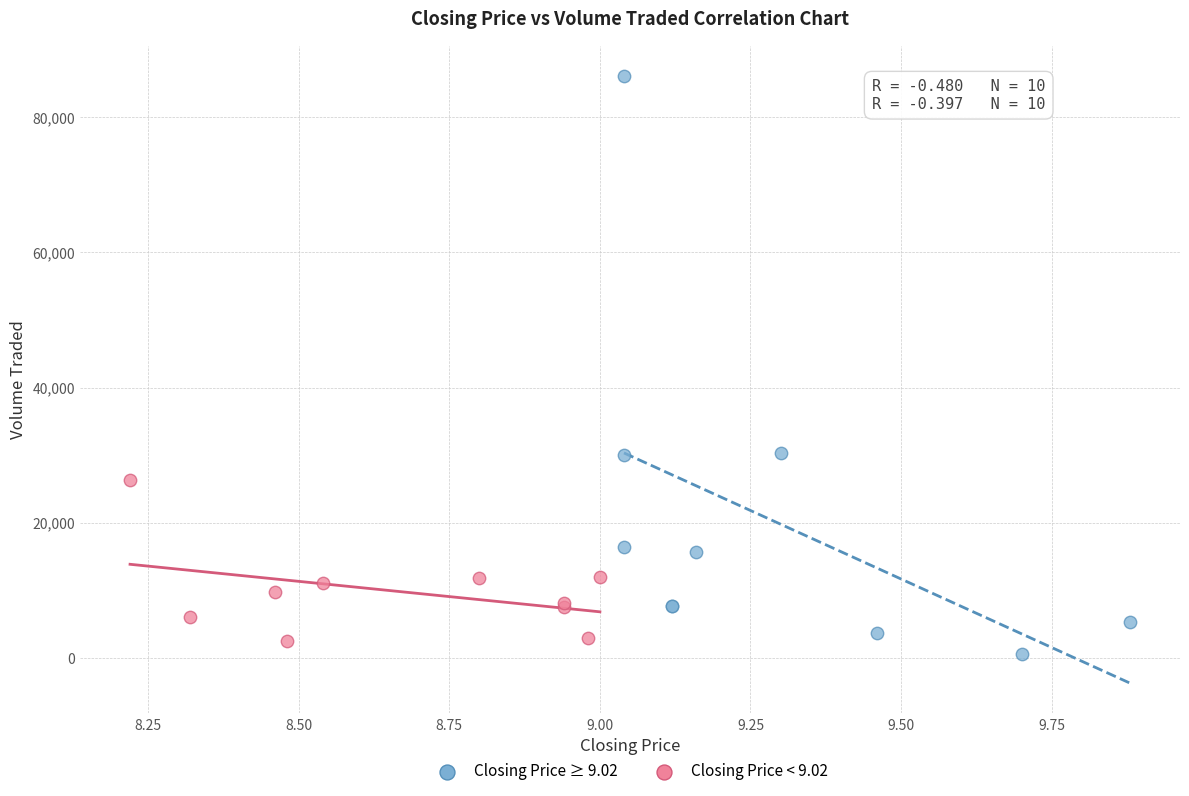

Which series has the widest spread of Y values?

Closing Price ≥ 9.02